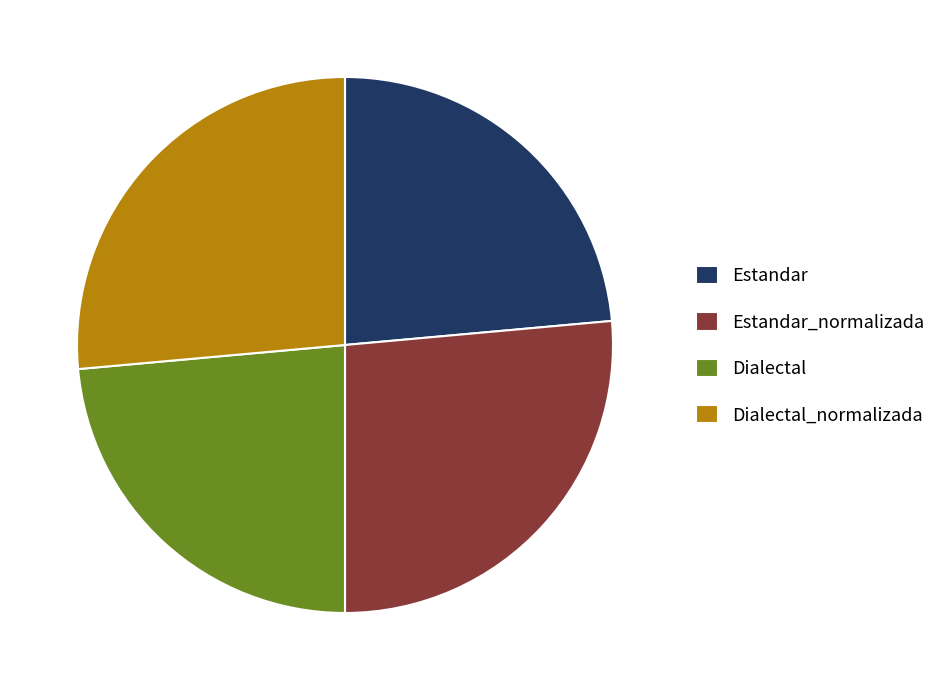

True or false: Dialectal accounts for 10% of the total.

False